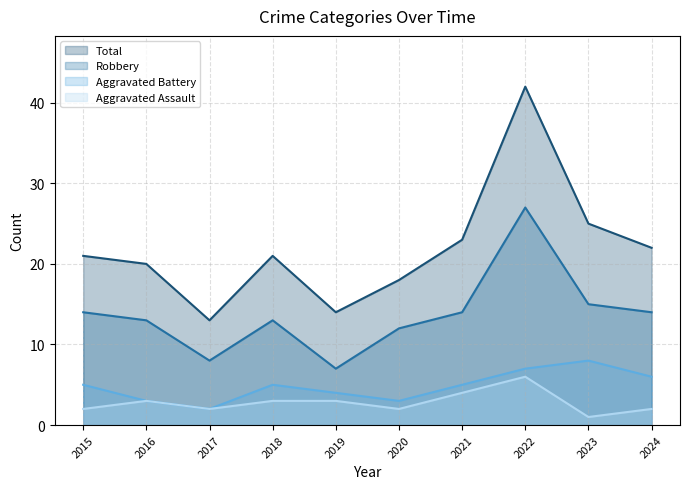

Which category has the lowest value in the Robbery series?

2019